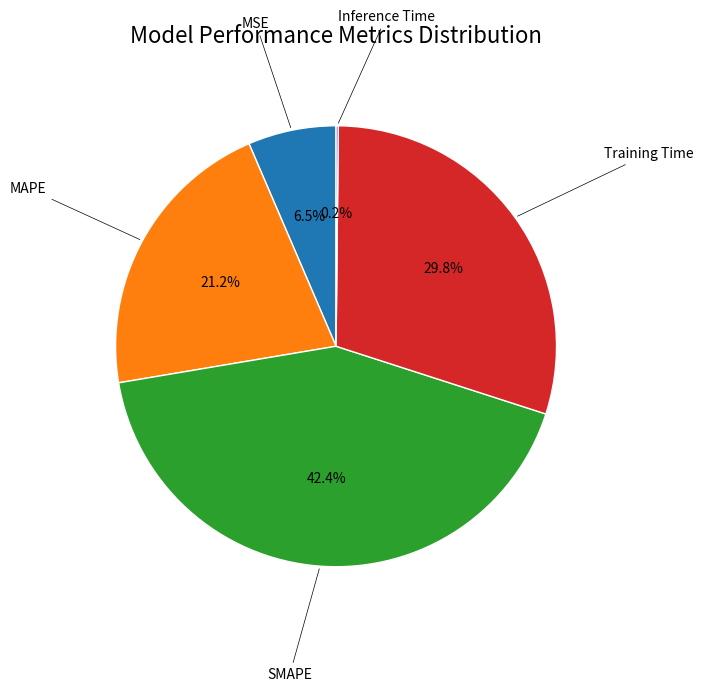

Is there a majority slice in this chart?

No